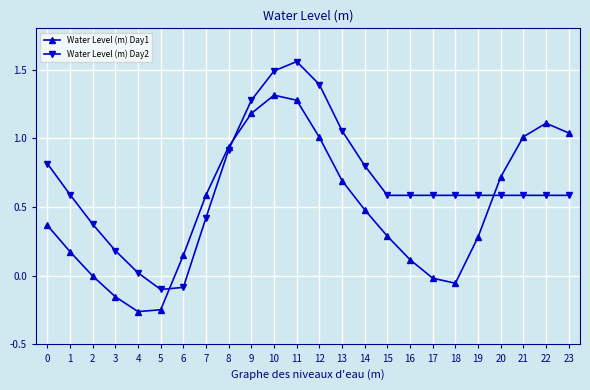

Between which two adjacent categories do Water Level (m) Day2 and Water Level (m) Day1 first intersect?

5 and 6